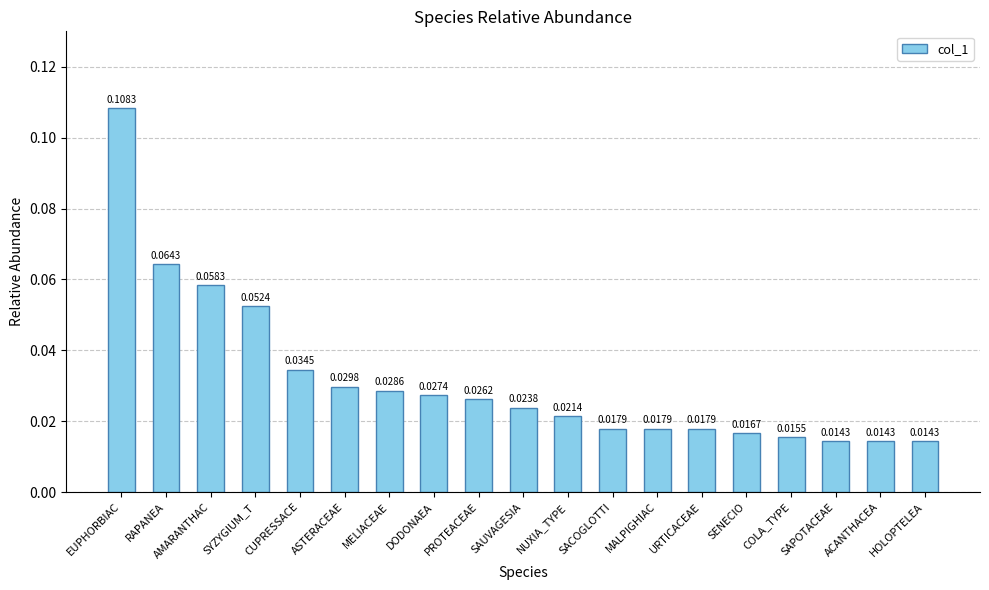

Between URTICACEAE and SENECIO, which is larger?

URTICACEAE